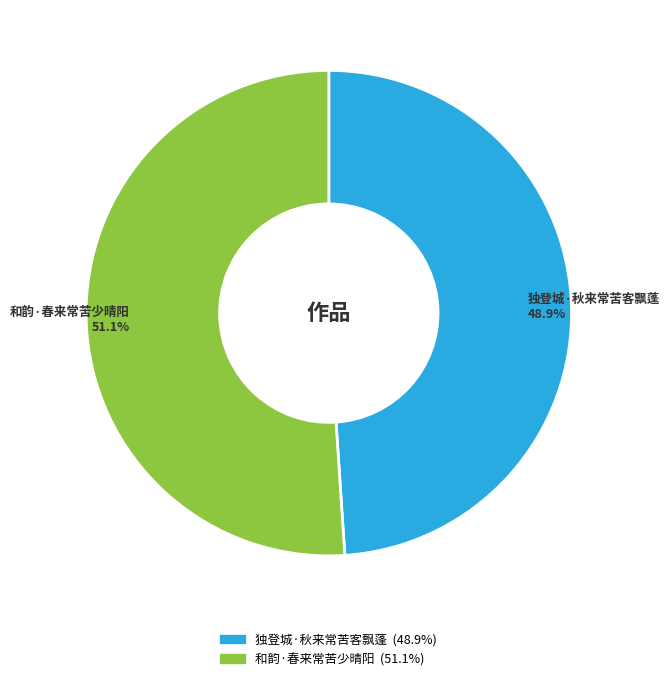

To the nearest percent, what percentage of the pie is 独登城·秋来常苦客飘蓬?

49%